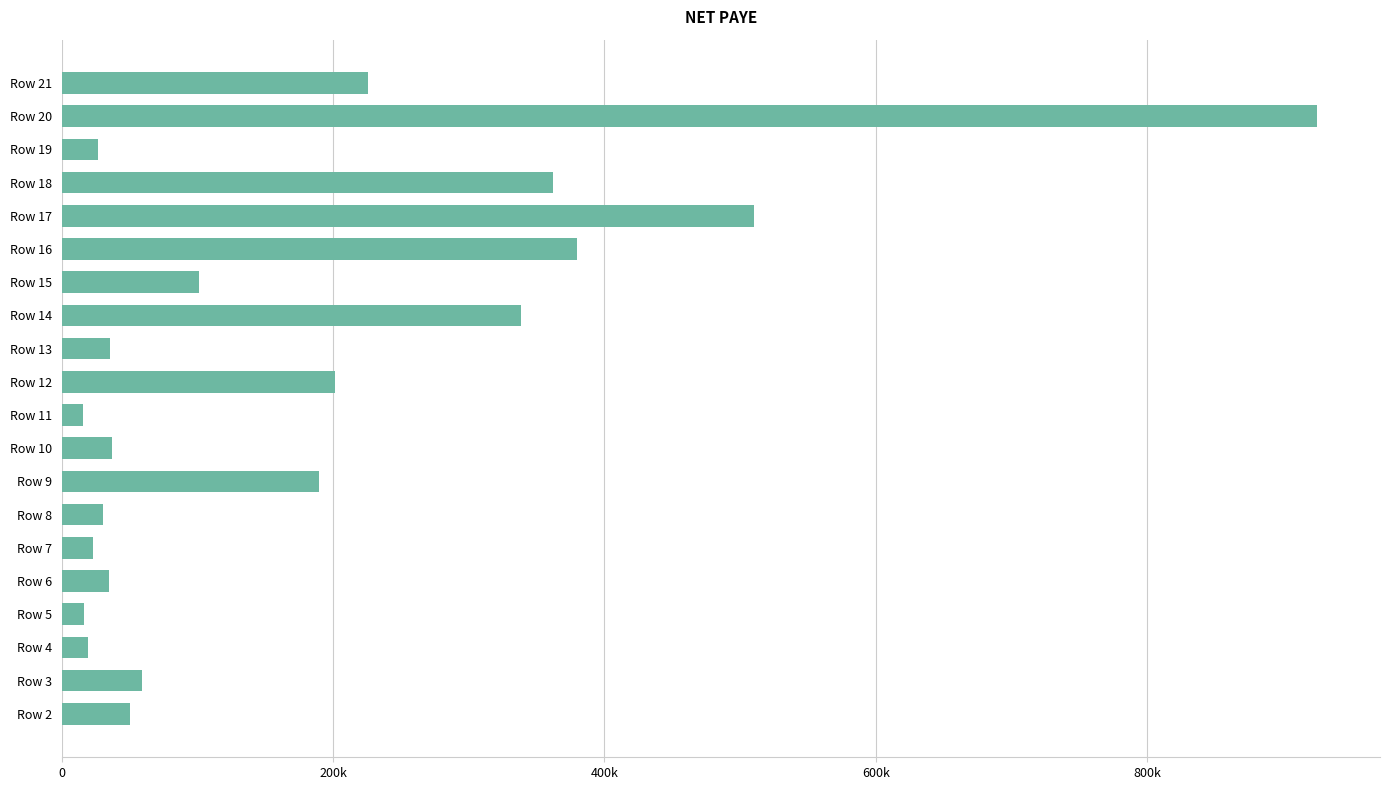

Does the chart contain any negative values?

No